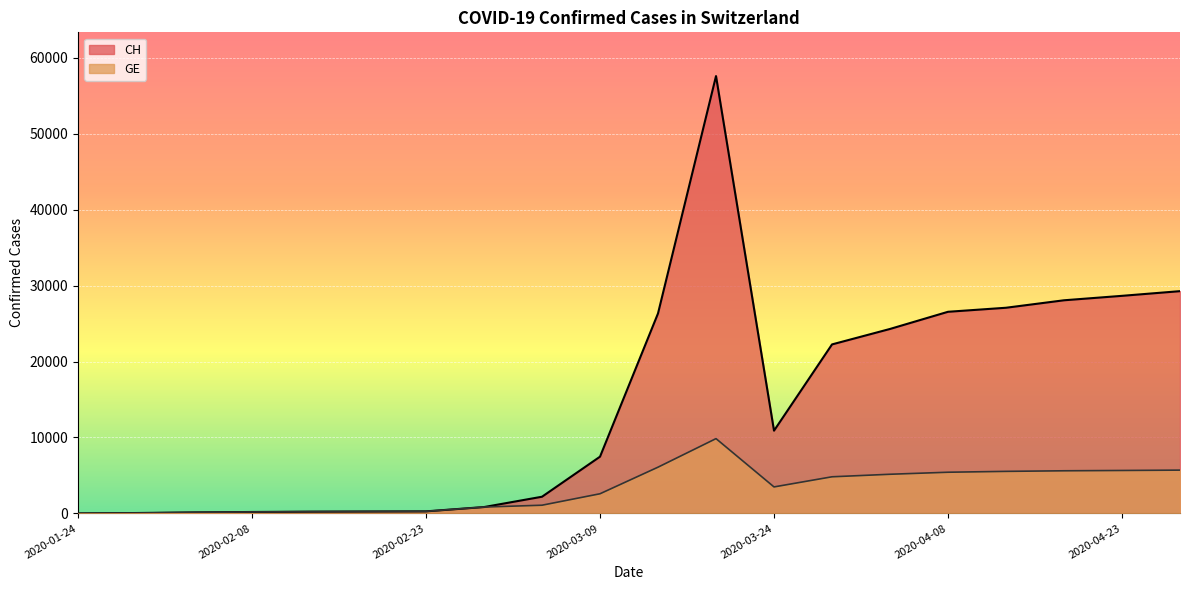

What is the average value of the CH series?

14631